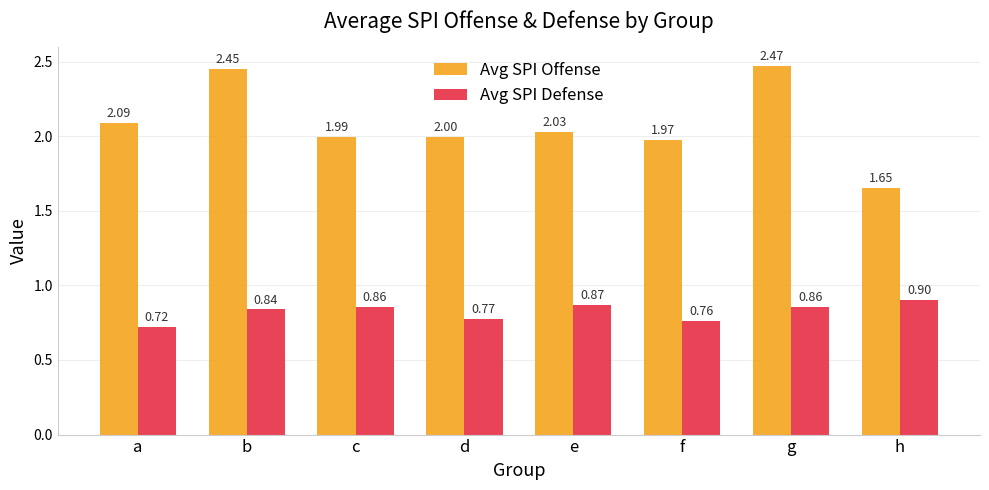

What is the average value of the Avg SPI Offense series?

2.1